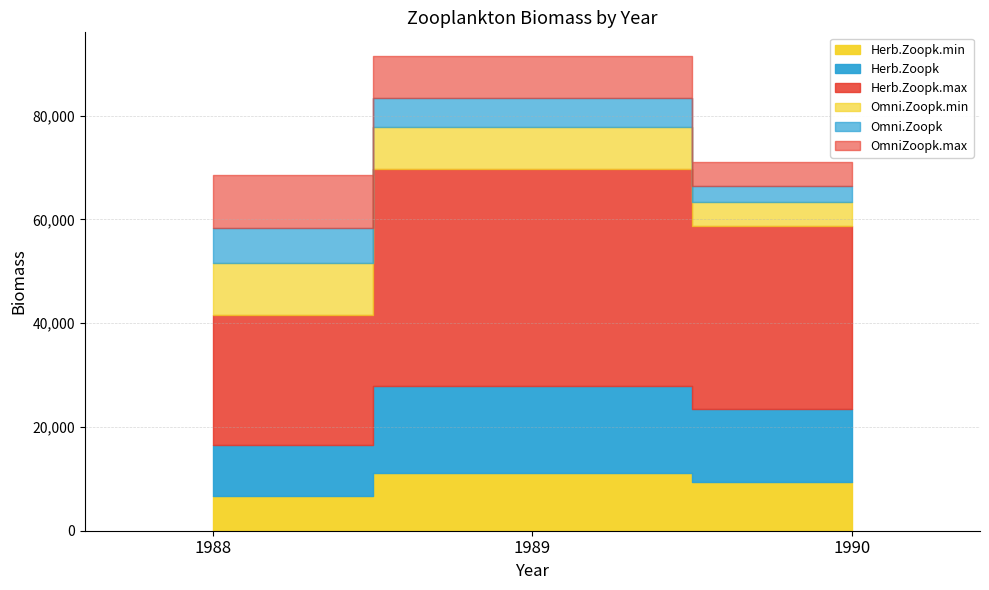

What is the average value of the Omni.Zoopk.min series?

7635.2